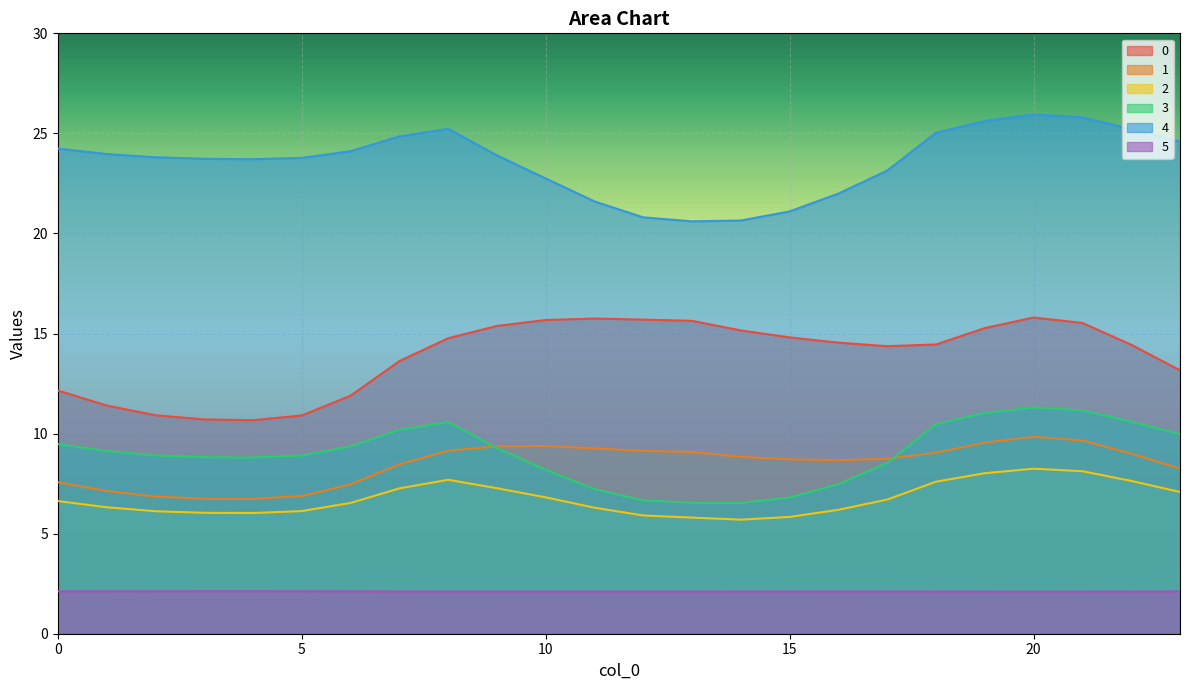

What are all the series names shown in the legend?

0, 1, 2, 3, 4, 5